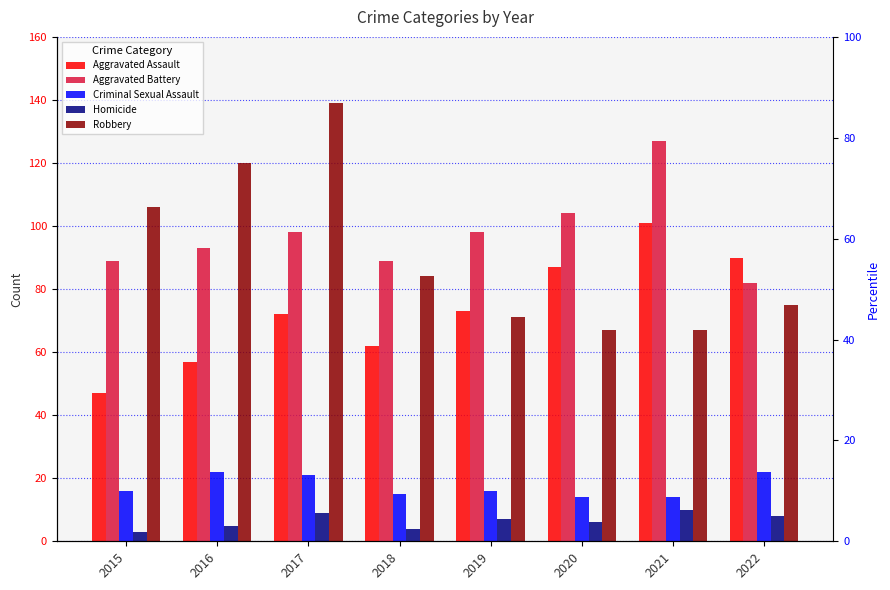

How many data points in Robbery are above 84?

3